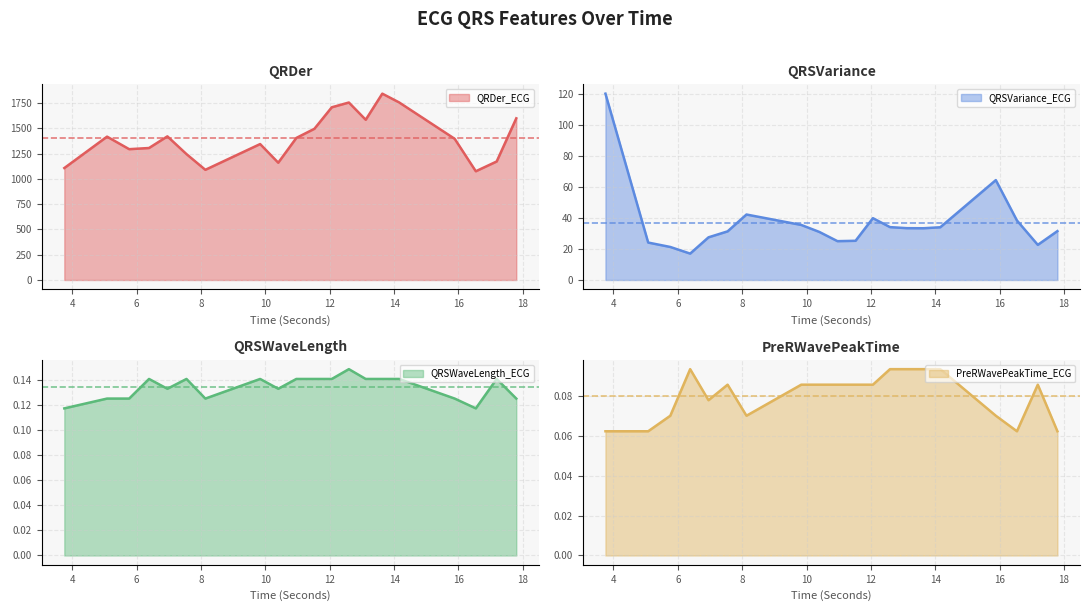

List the series in order of their peak value, highest first.

QRDer_ECG, QRSVariance_ECG, QRSWaveLength_ECG, PreRWavePeakTime_ECG